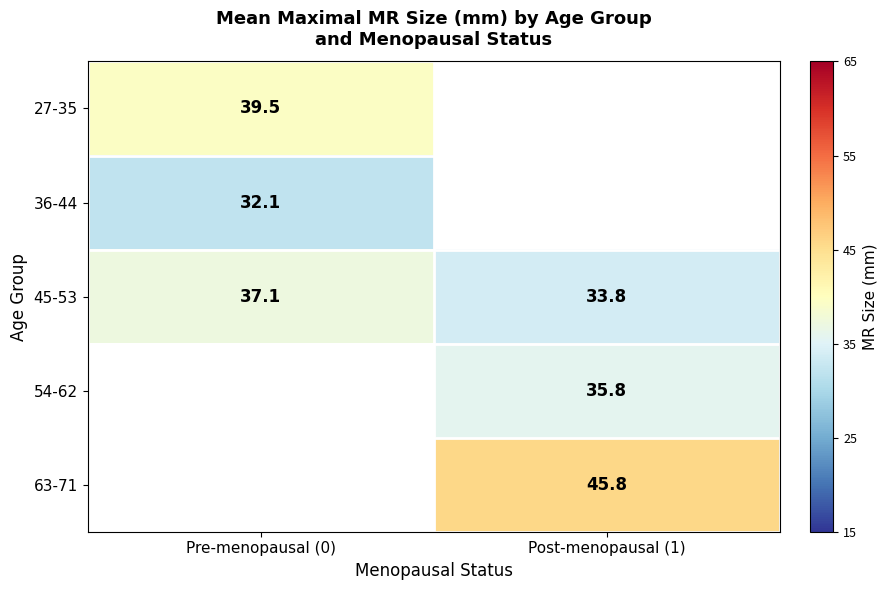

The value of 45-53 at Post-menopausal (1) is 51.1. True or false?

False